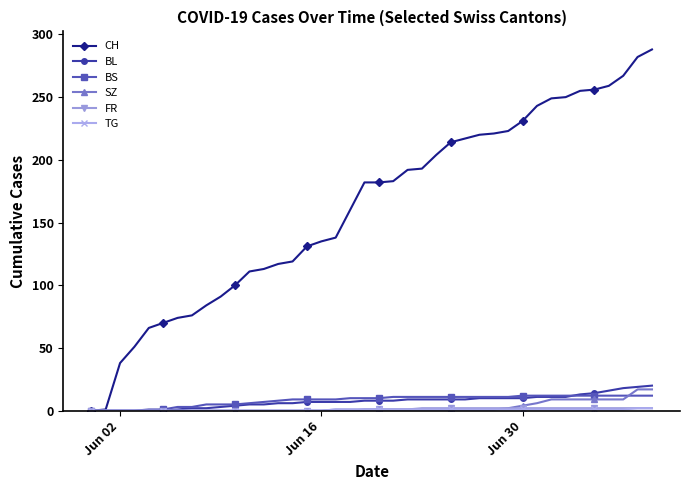

What is the highest value of the CH series?

288